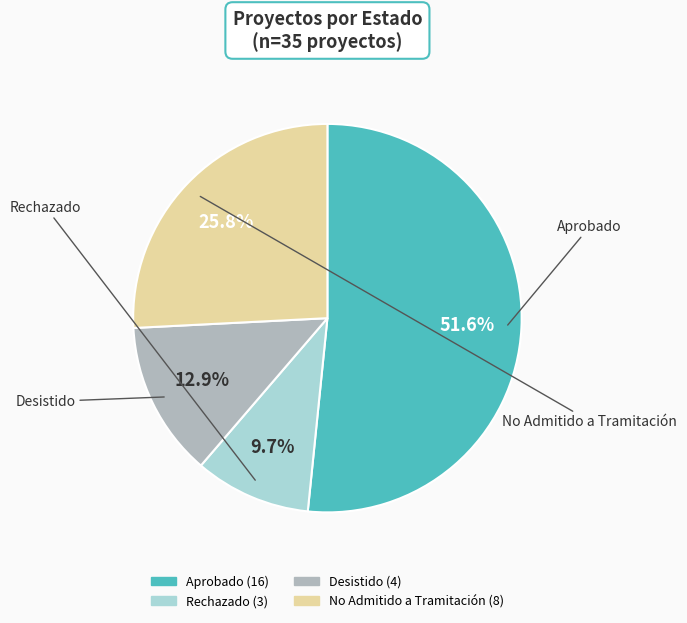

Does any single category account for the majority?

Yes